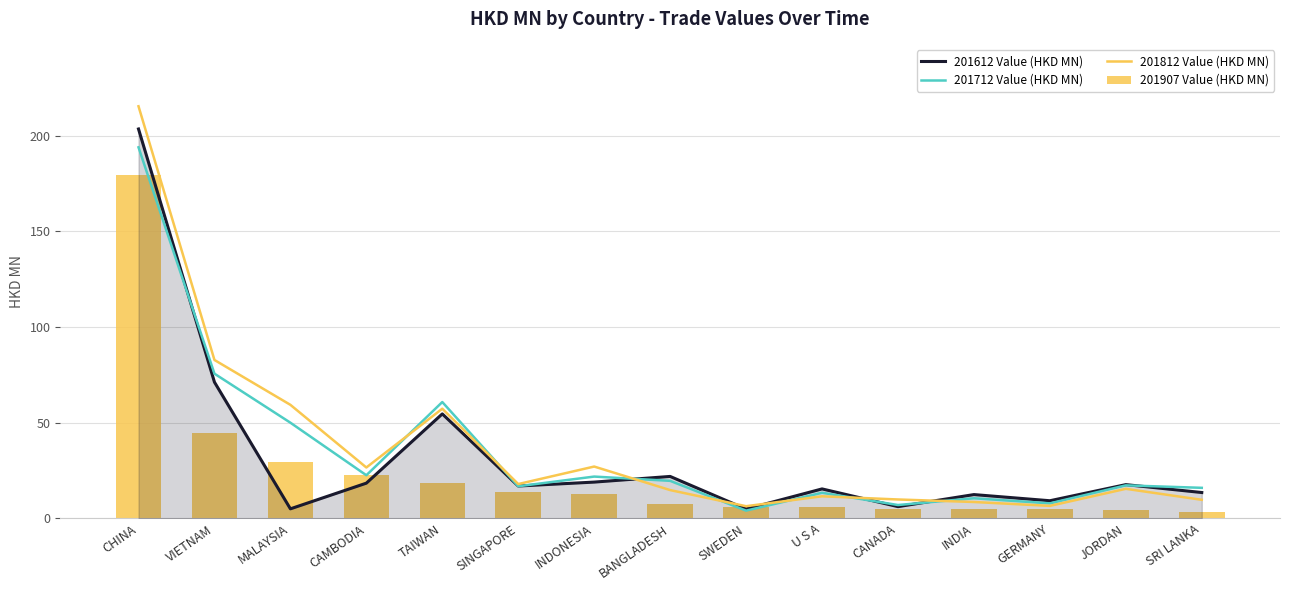

Does the chart contain any negative values?

No